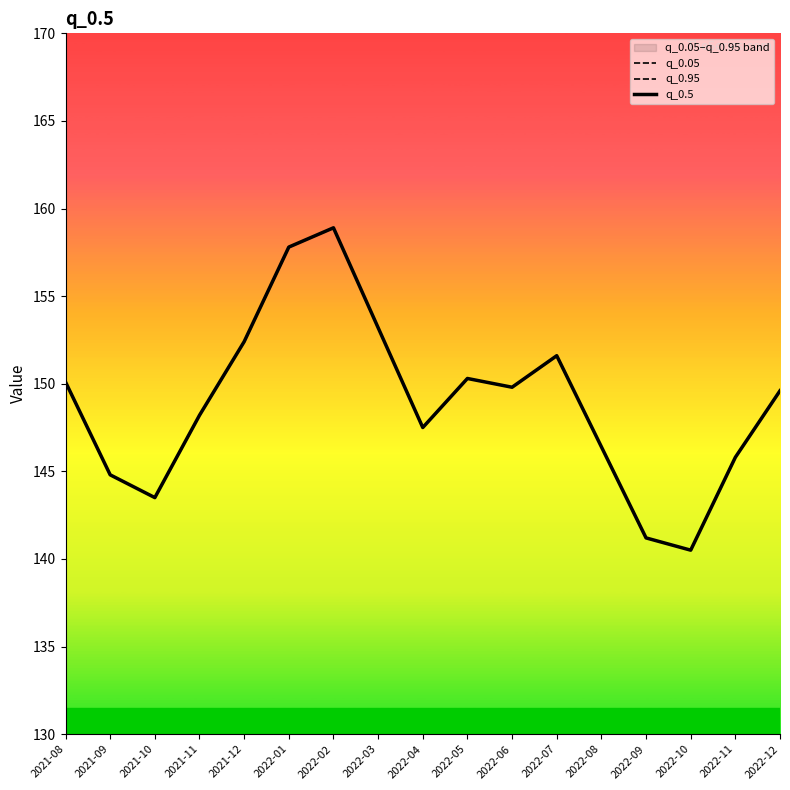

What is the approximate value of q_0.95 at 2021-11?

148.2